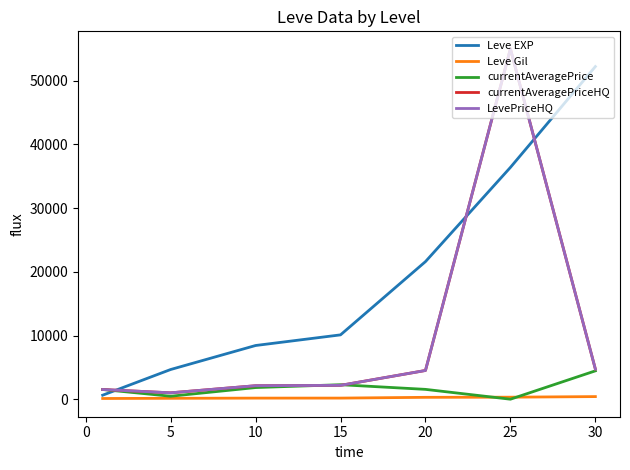

True or false: Leve Gil has more than 2 points higher than both neighbors.

False